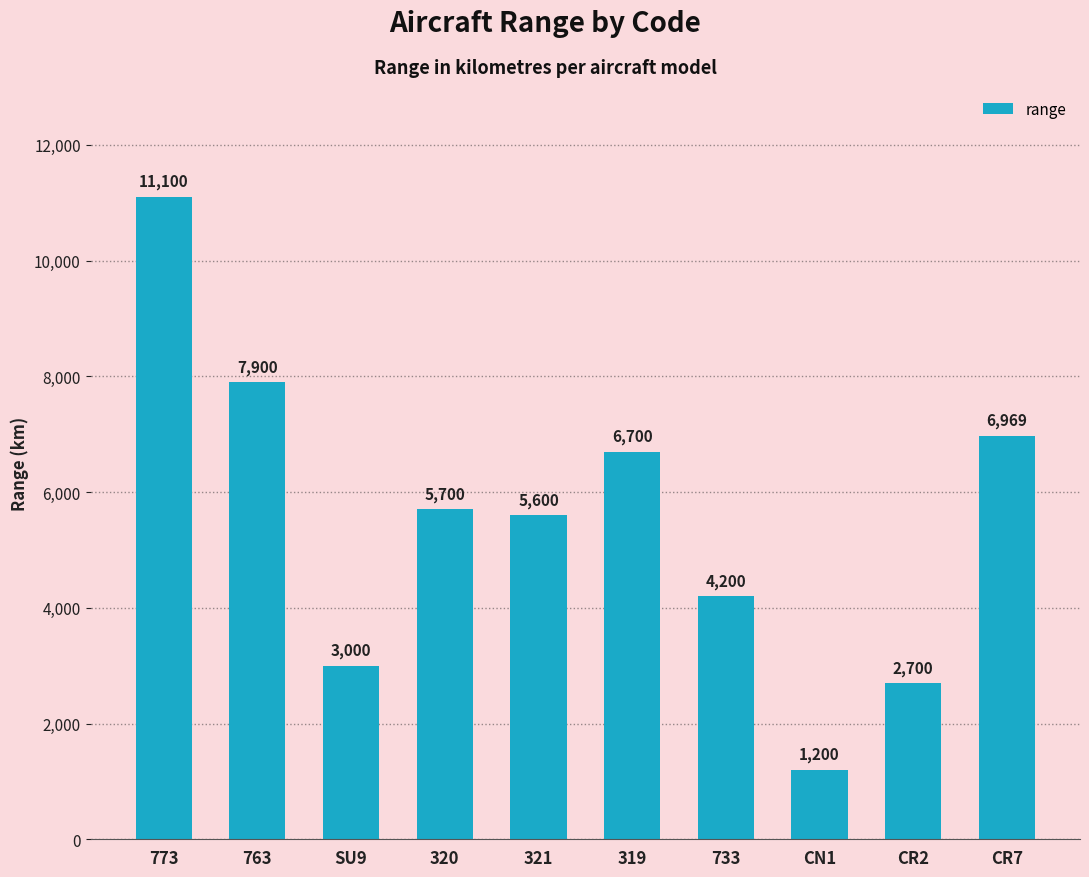

Reading right to left, list all the values displayed in this chart.

6969	2700	1200	4200	6700	5600	5700	3000	7900	11100